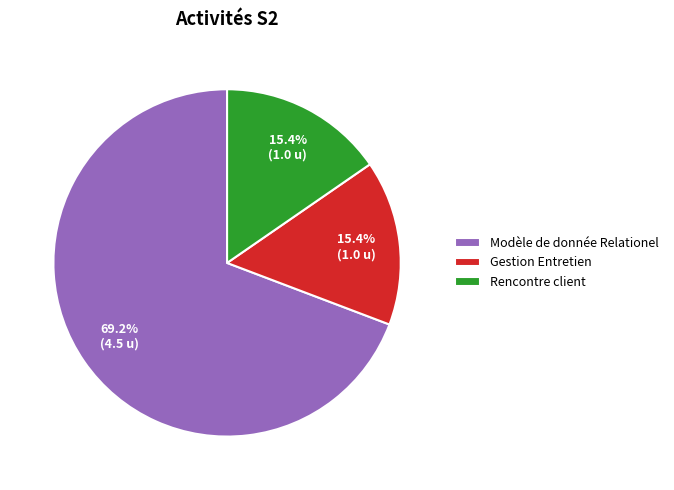

What is the largest slice in the pie chart?

Modèle de donnée Relationel